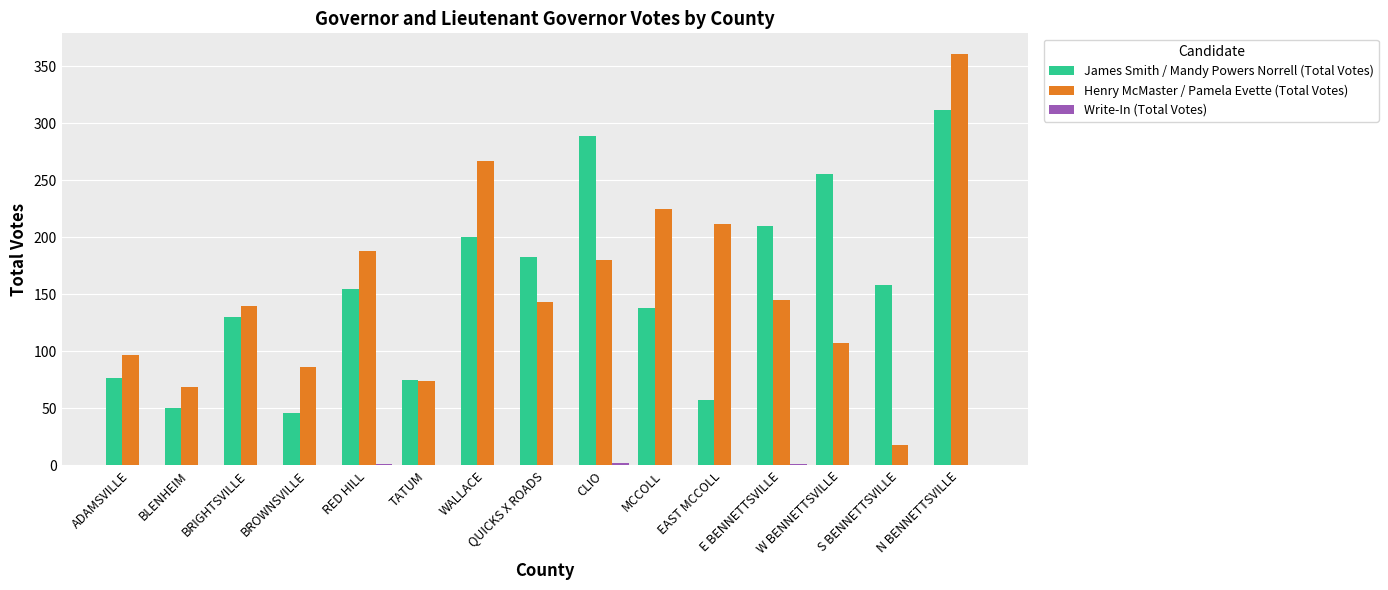

What is the highest value of the James Smith / Mandy Powers Norrell (Total Votes) series?

312